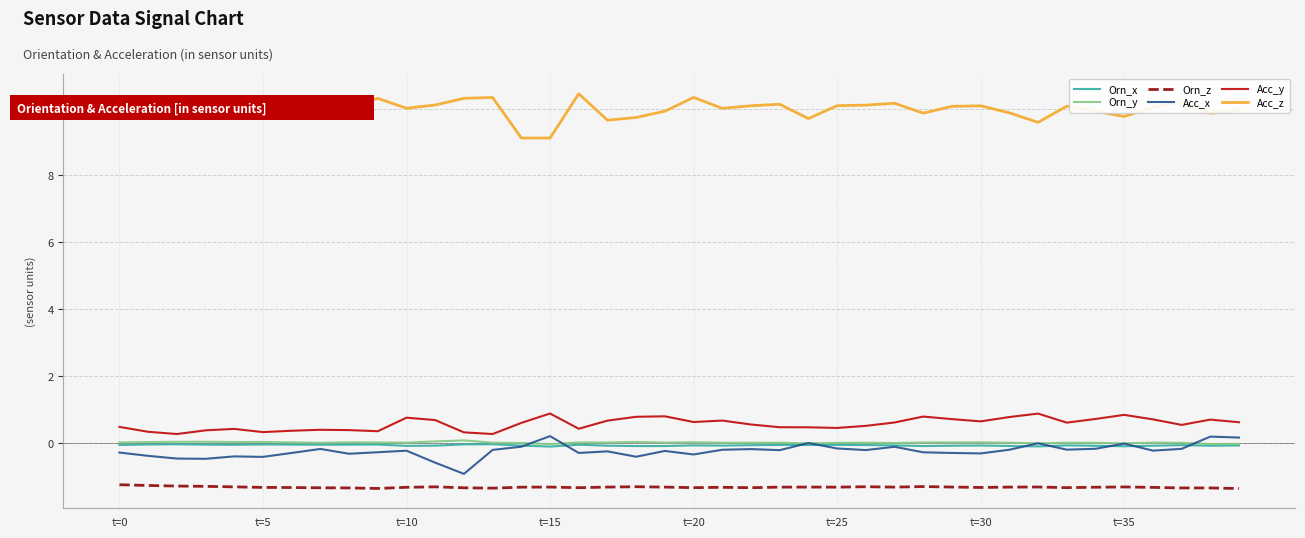

What is the minimum value shown in the chart?

-1.4